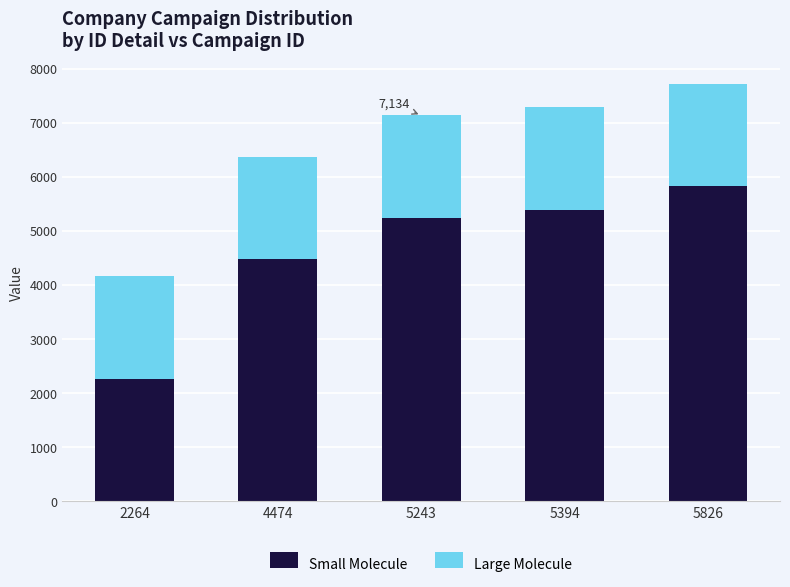

What is the difference between the maximum and minimum values in the Small Molecule series?

3562